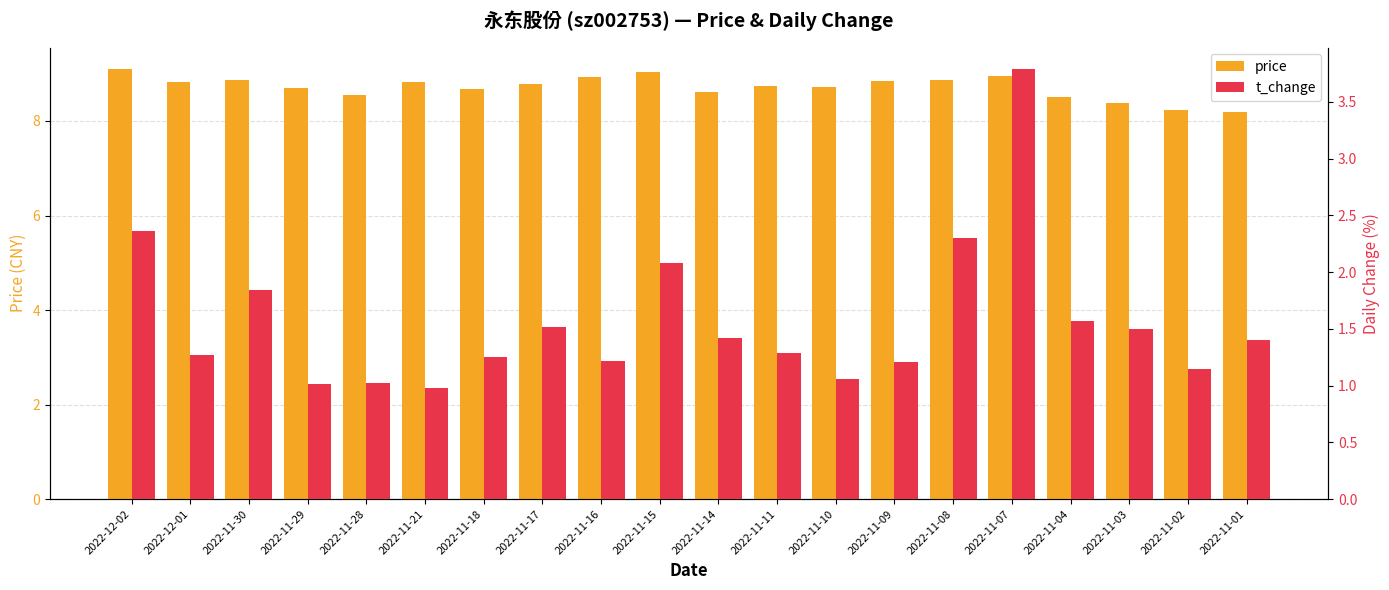

At which label does t_change reach its peak?

2022-11-07